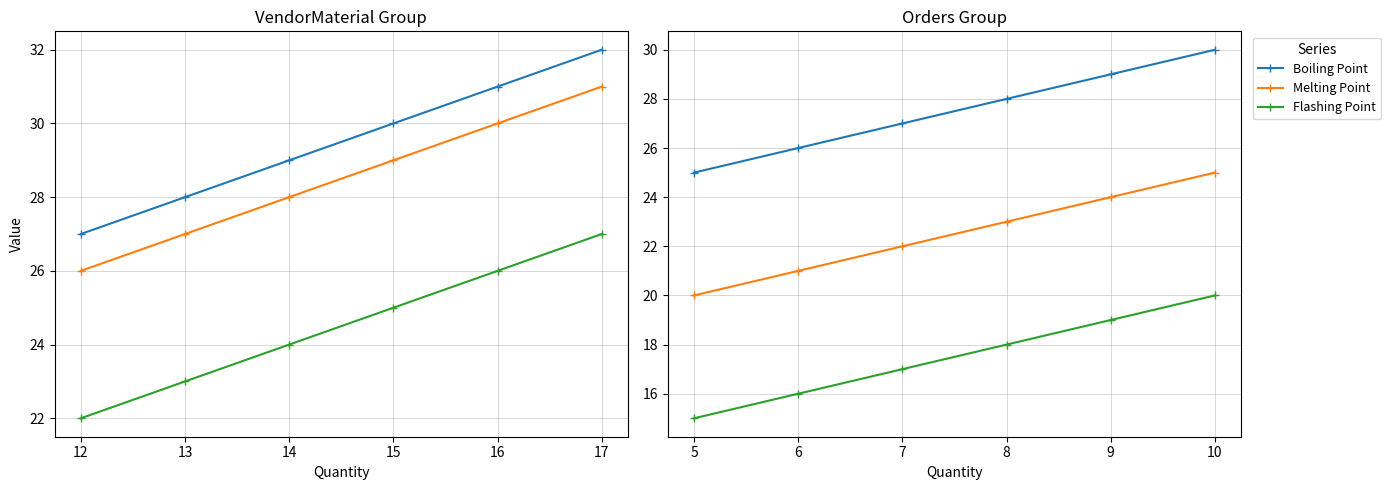

What is the difference between the maximum and second lowest values in the Melting Point series?

4